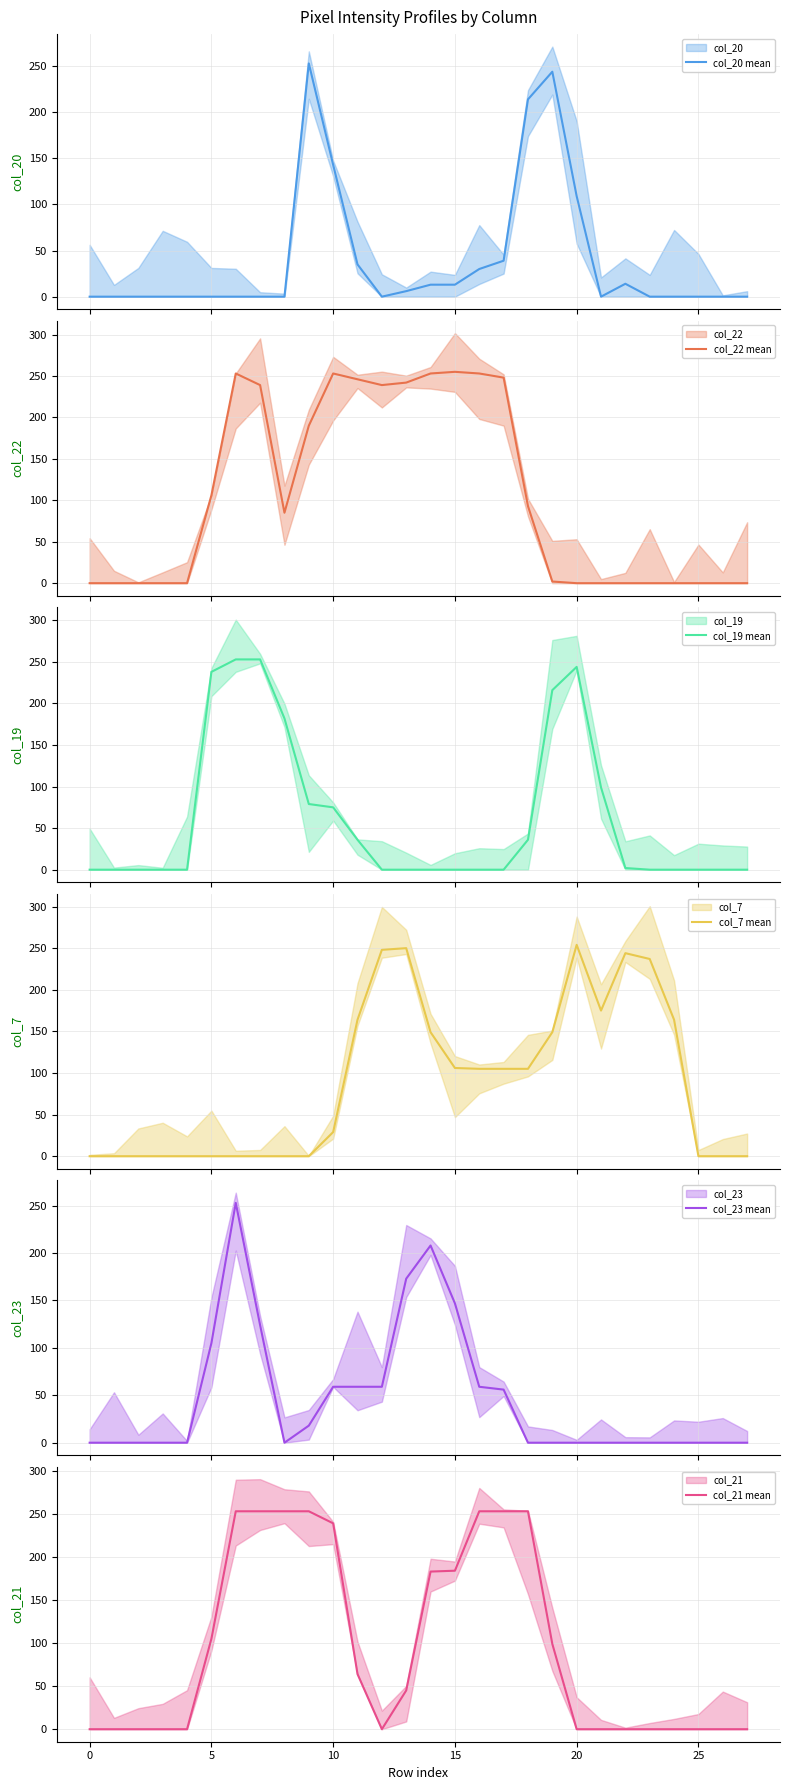

Between 18 and 26, which series saw the biggest shift?

col_21 mean